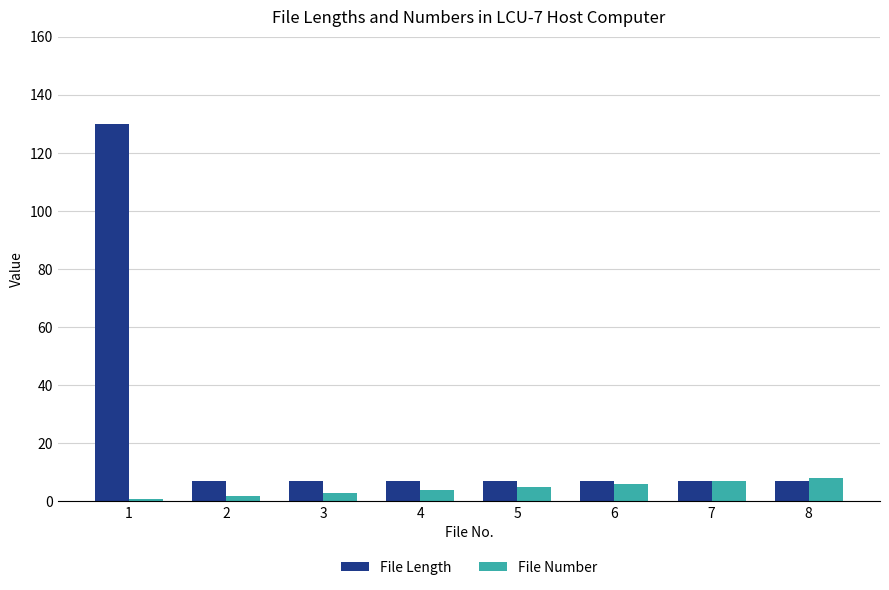

How many bars are there in total?

16